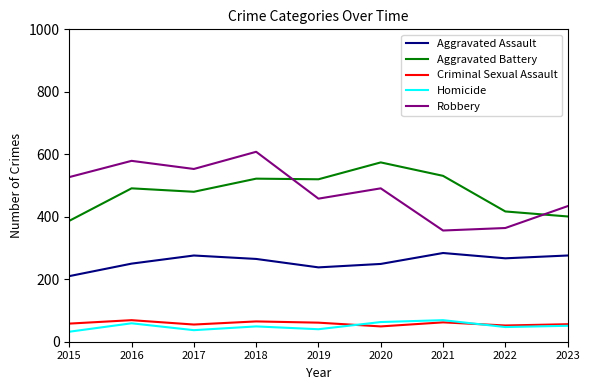

At 2020, list the series in order from largest to smallest.

Aggravated Battery, Robbery, Aggravated Assault, Homicide, Criminal Sexual Assault